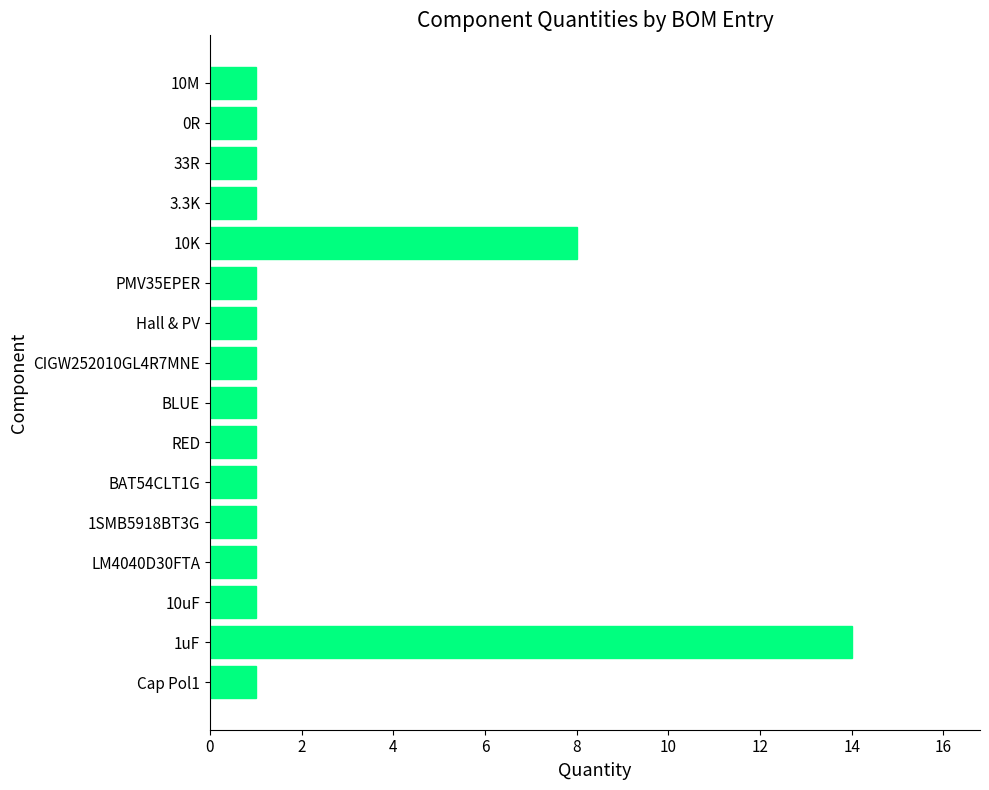

What is the difference between the maximum and minimum values?

13